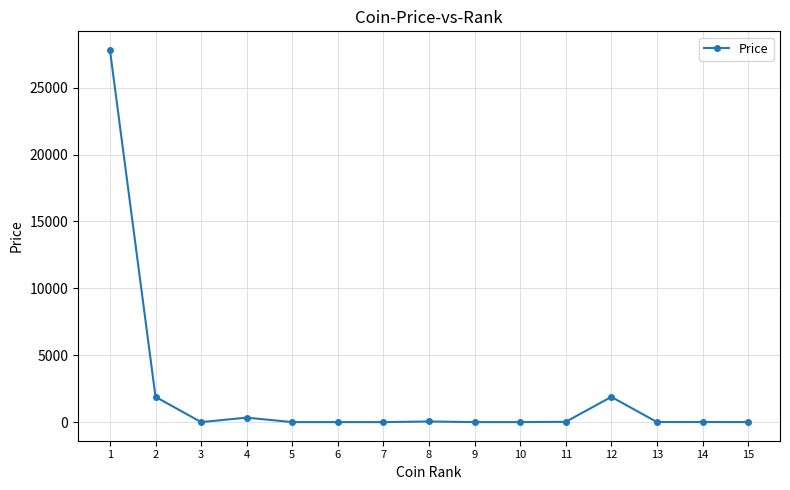

What is the difference between the values at 10 and 4?

333.3